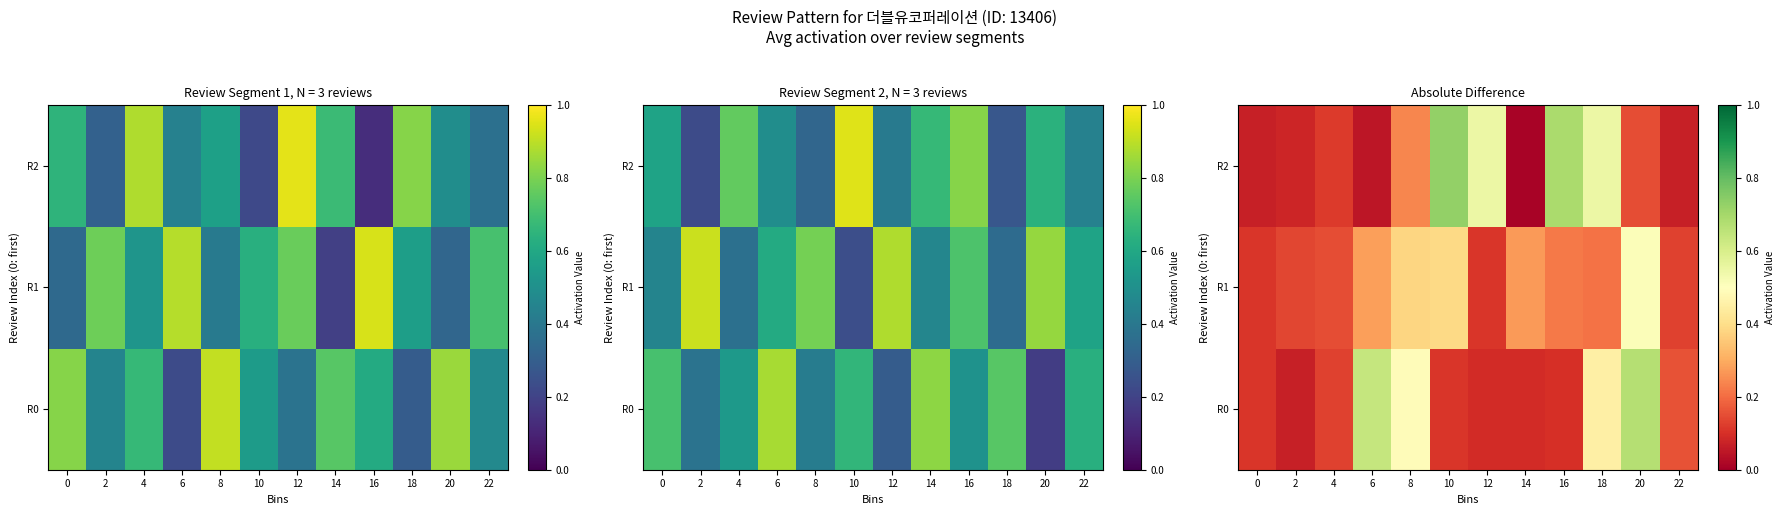

What is the difference between the R1 values at 14 and 18?

0.1